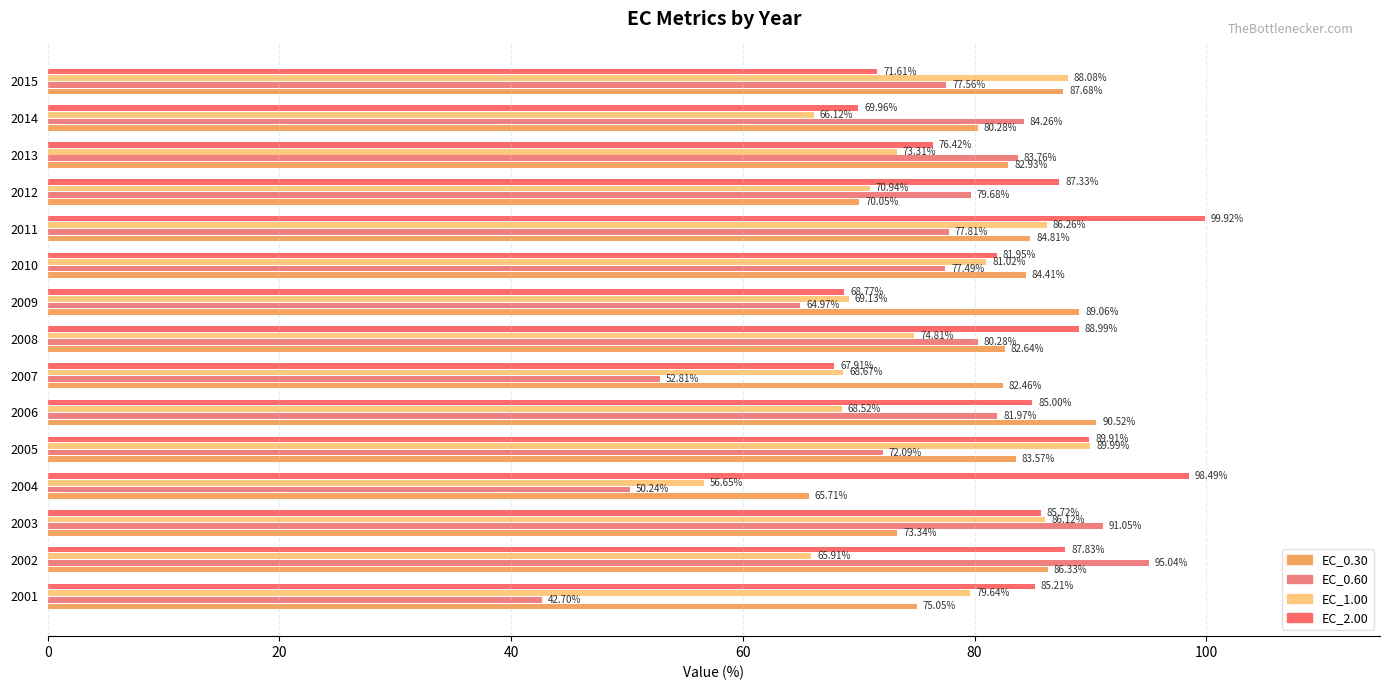

How many data points in EC_1.00 are above 73?

8